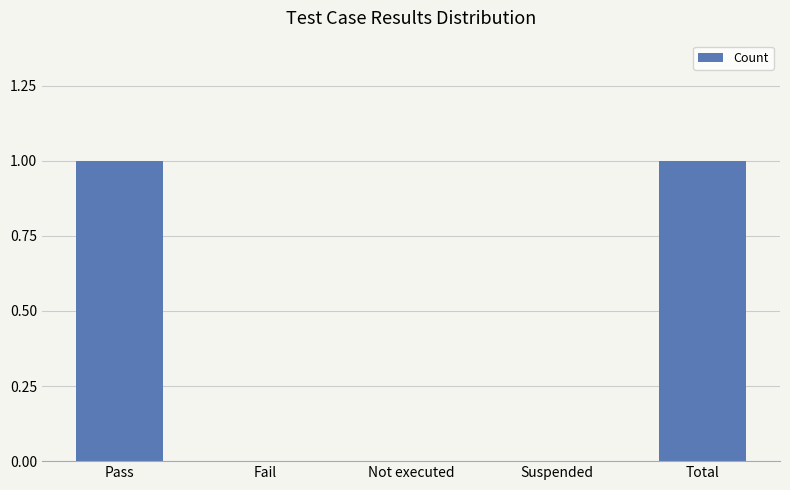

What is the sum of all values?

2